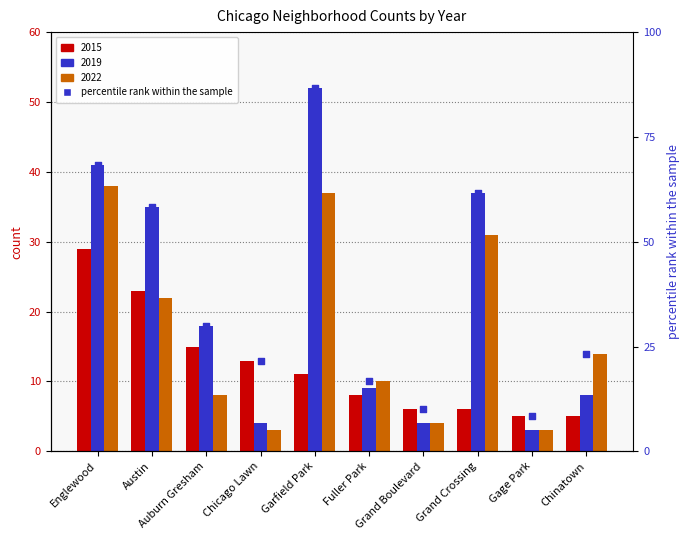

Which has a higher value, Grand Boulevard or Garfield Park?

Garfield Park